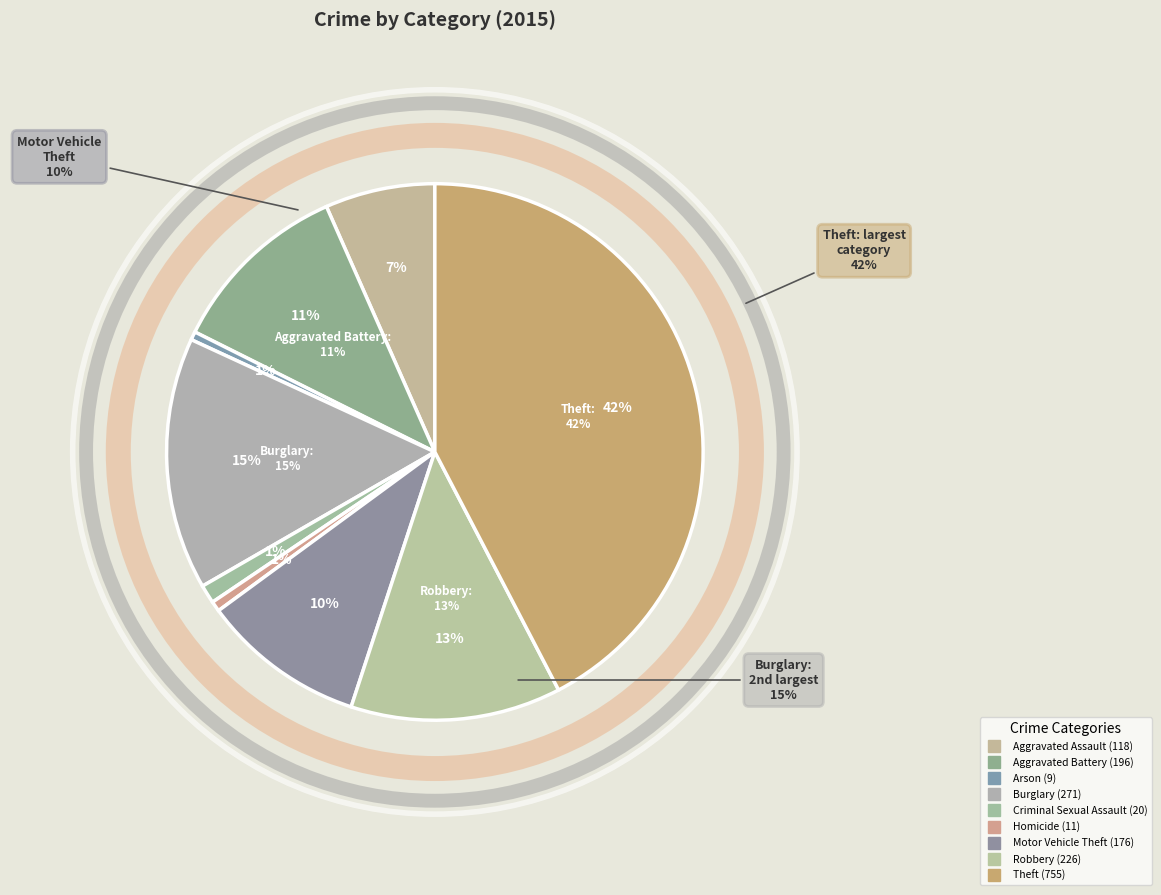

How many slices are in this pie chart?

9